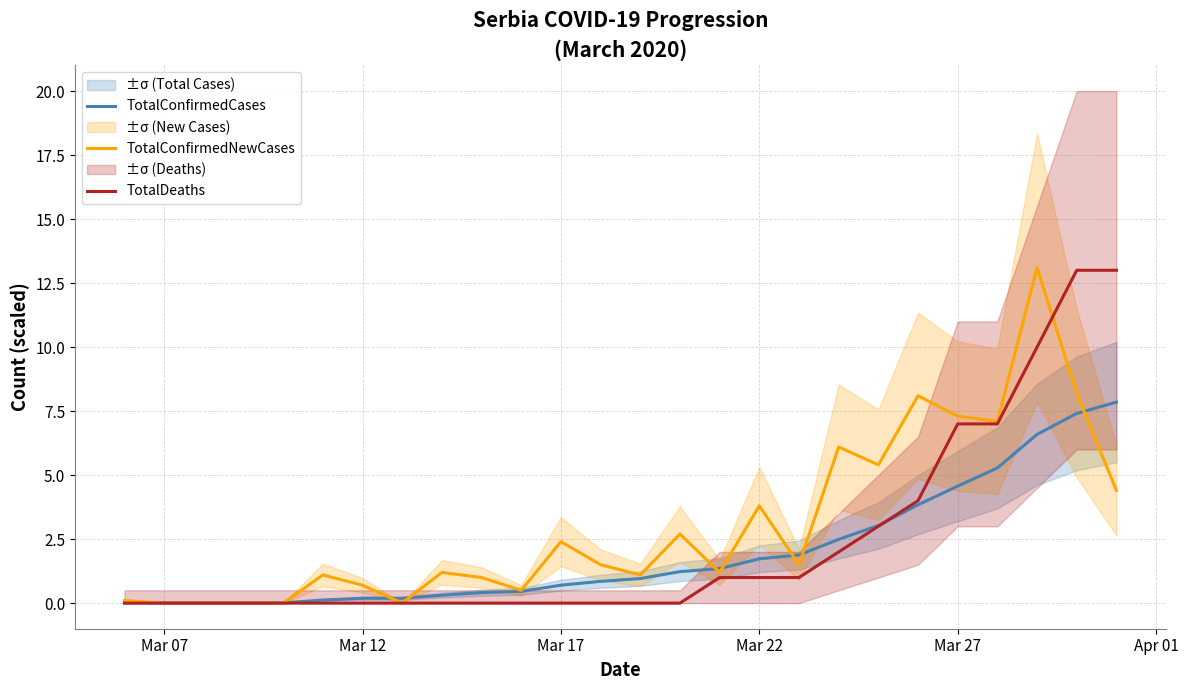

Is it true that TotalDeaths equals 13.6 at 23?

False